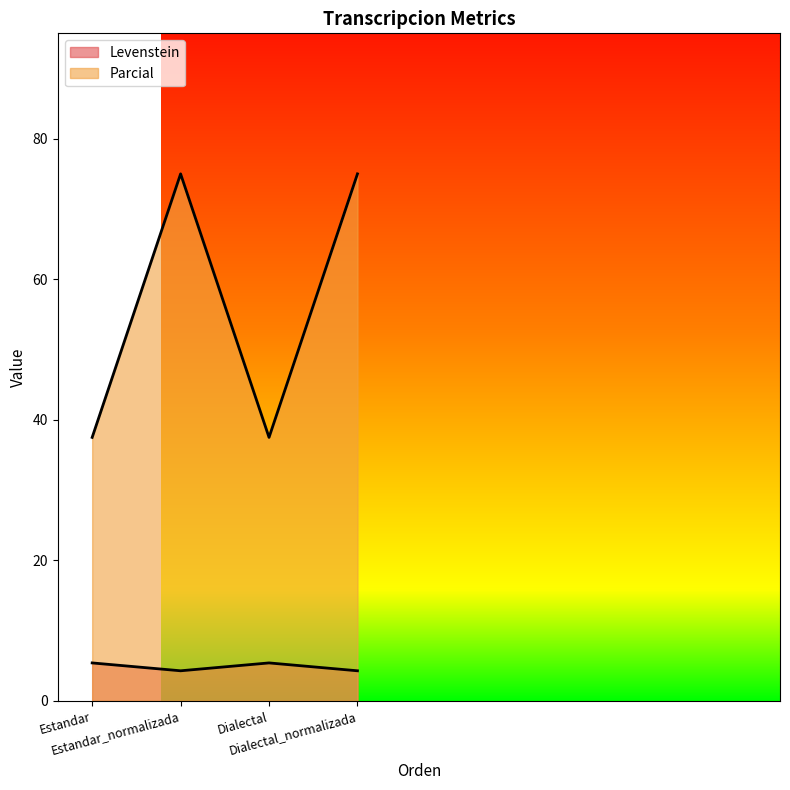

List the series in order of their peak value, lowest first.

Levenstein, Parcial